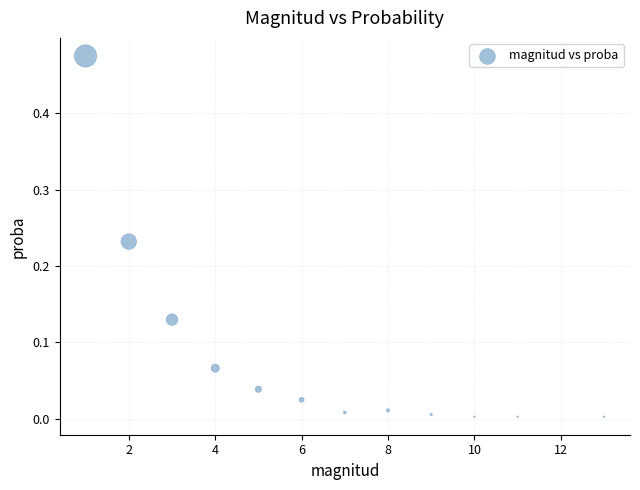

What is the average X value?

6.6